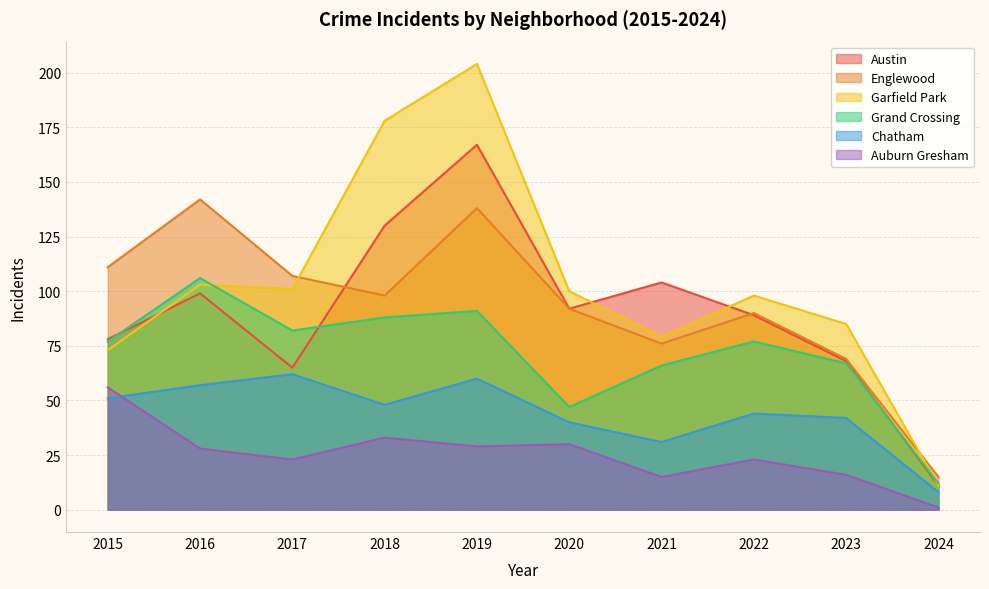

At which category does Grand Crossing reach its first local peak?

2016